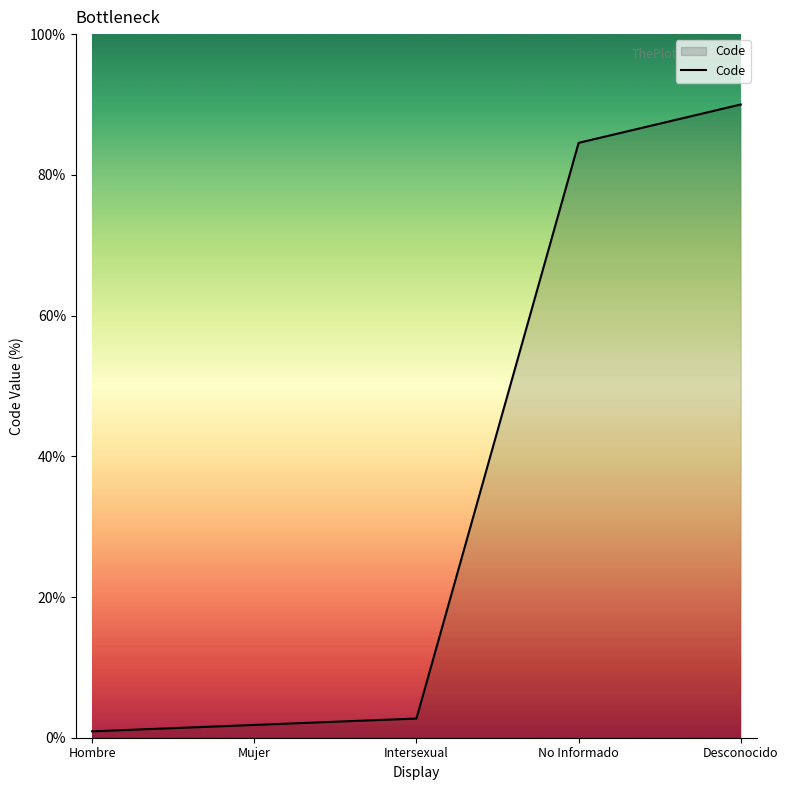

What is the difference between the second highest and minimum values?

83.6